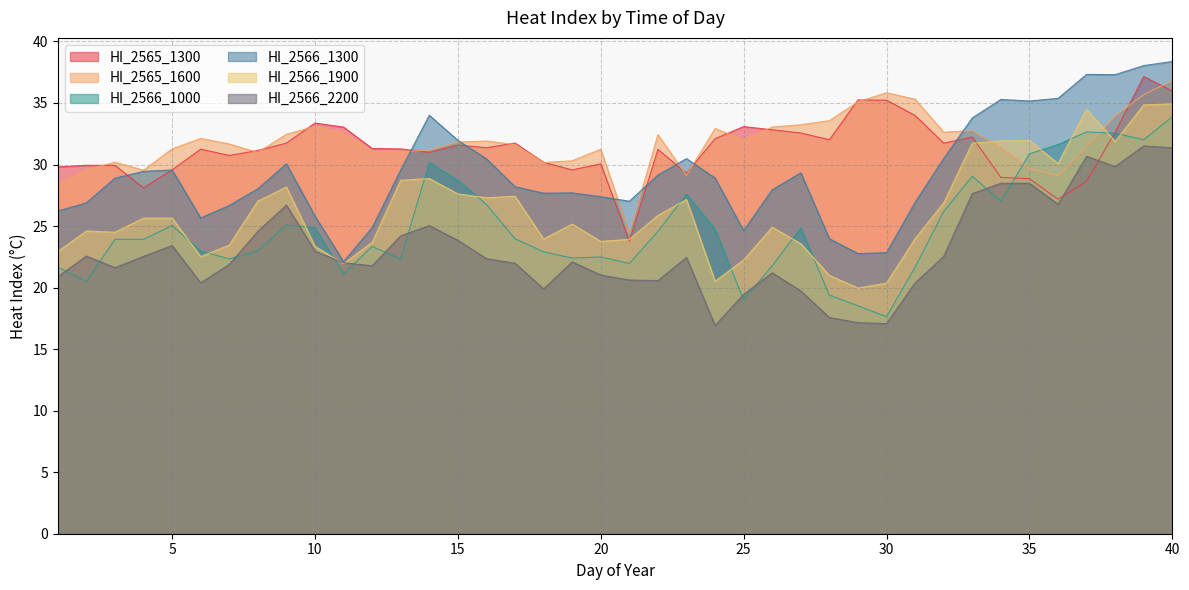

What is the value of the HI_2566_1900 point at the 37th from the left?

34.5